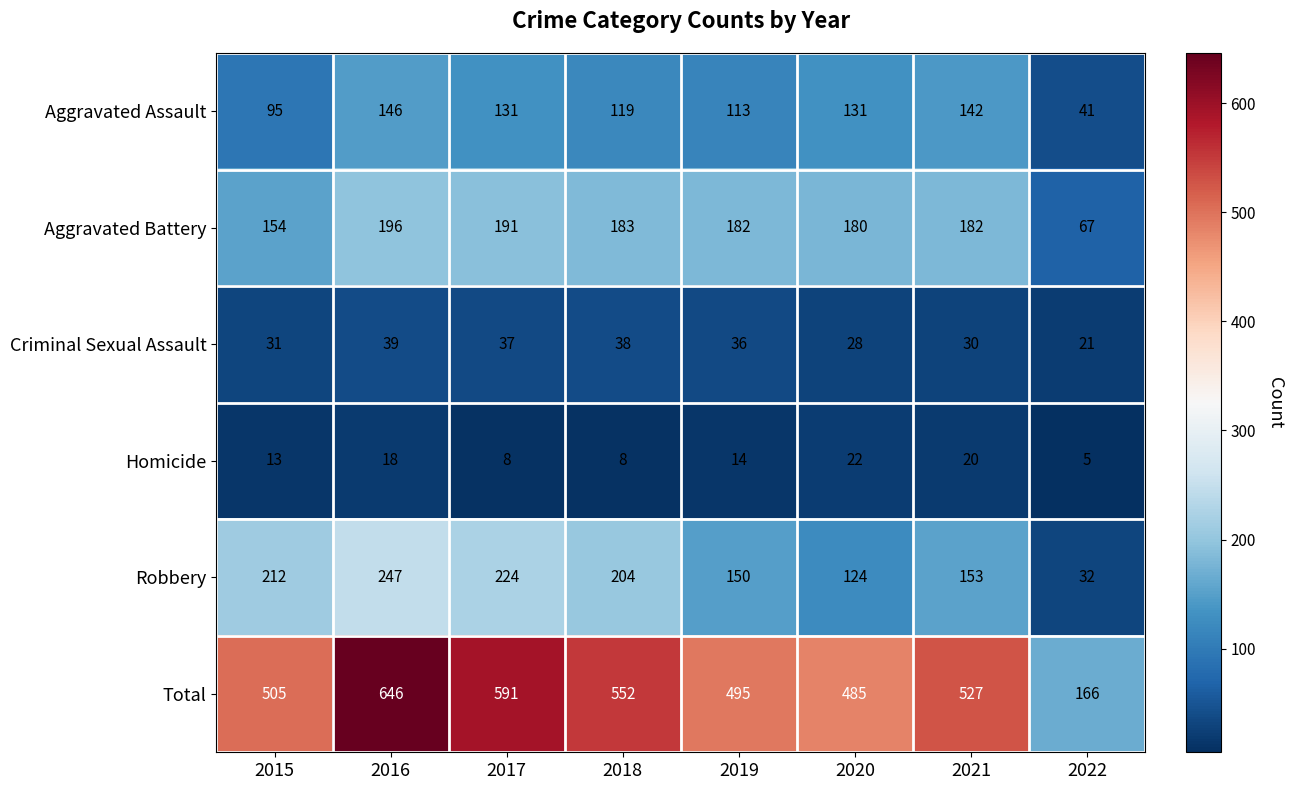

What is the sum of the Aggravated Battery values at 2018 and 2016?

379